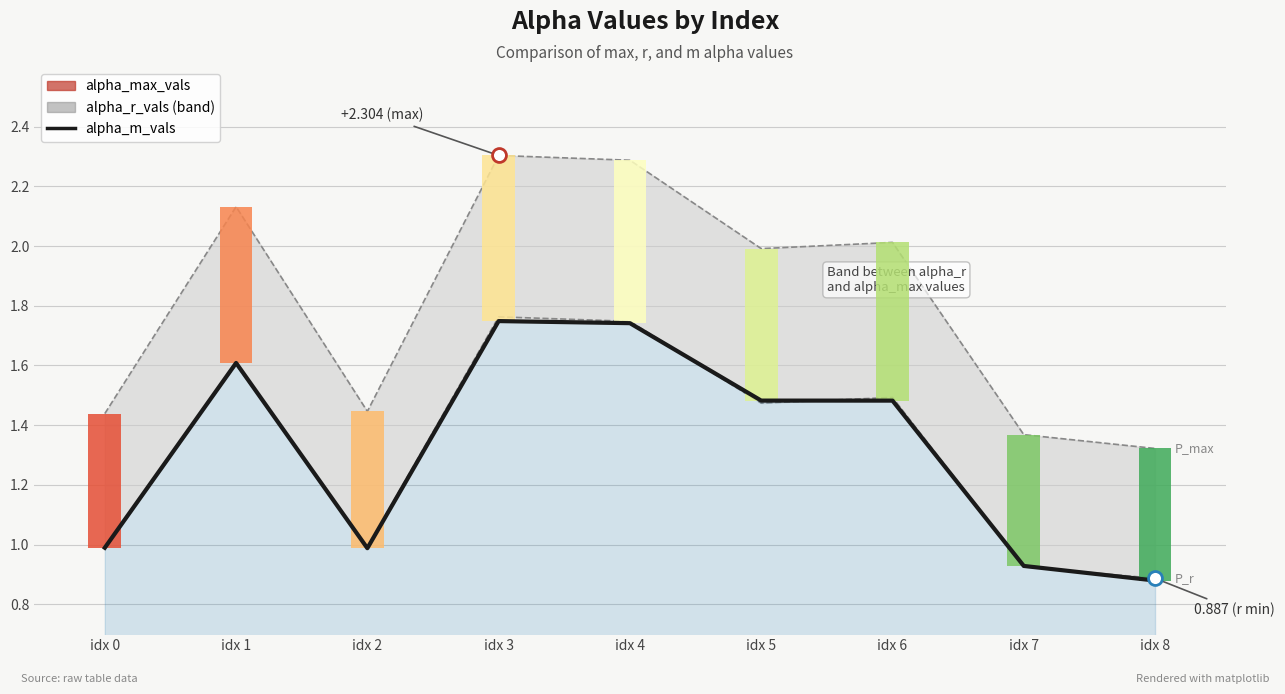

Reading right to left, extract all data points from this chart.

0.9	0.9	1.5	1.5	1.7	1.7	1.0	1.6	1.0